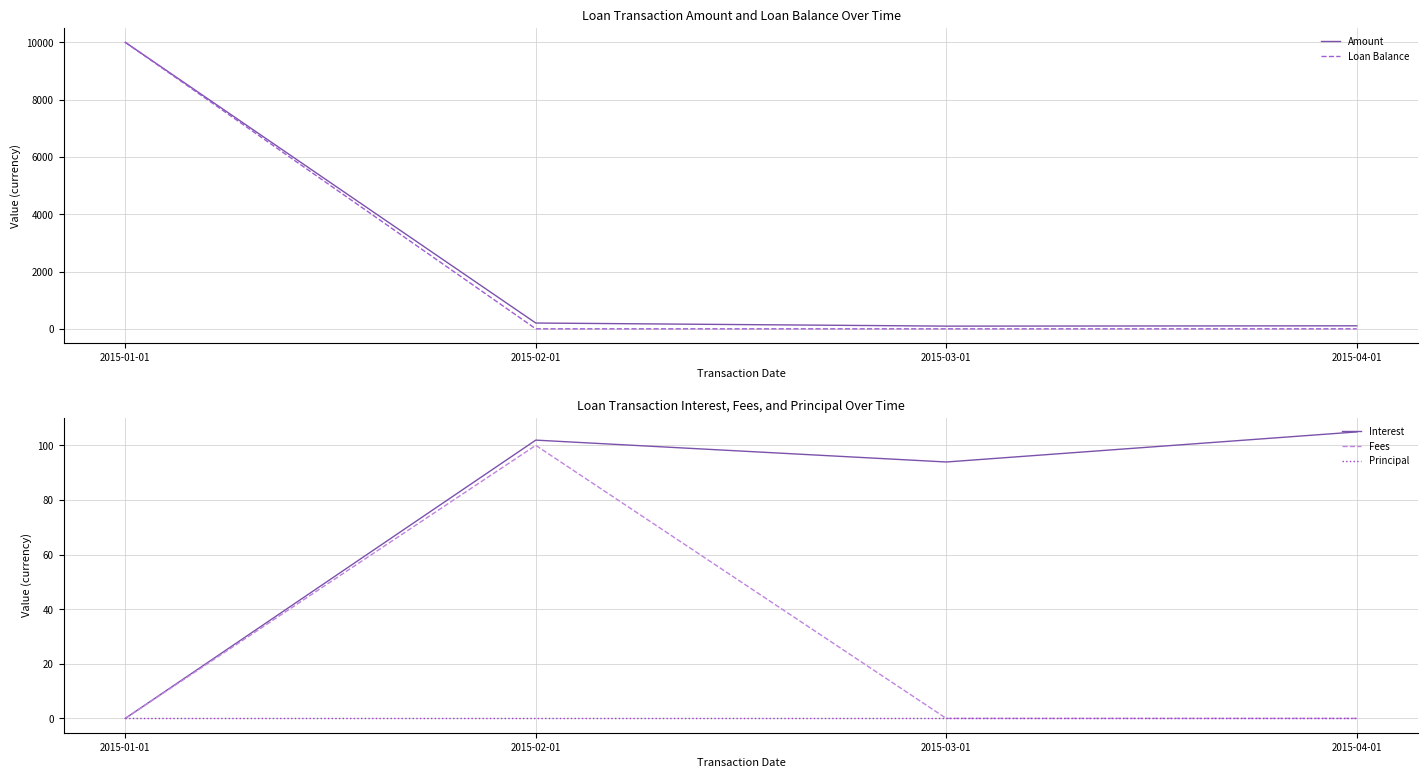

Between 2015-03-01 and 2015-04-01, which series saw the biggest shift?

Amount